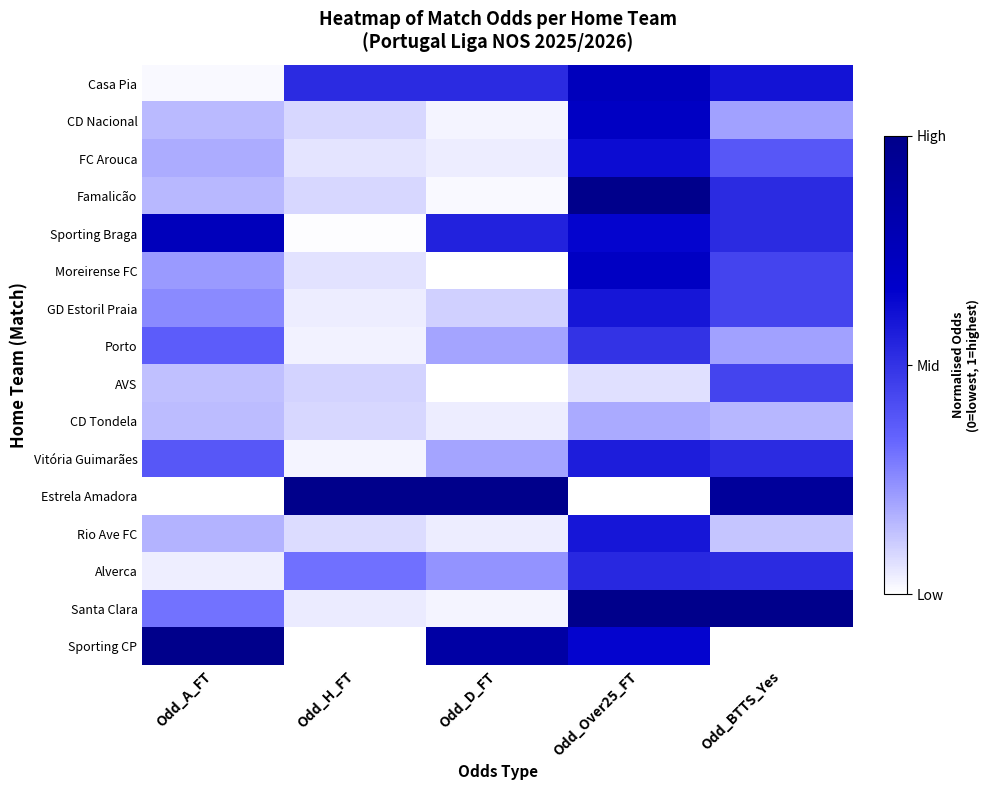

What is the total value across all series at Odd_Over25_FT?

9.1